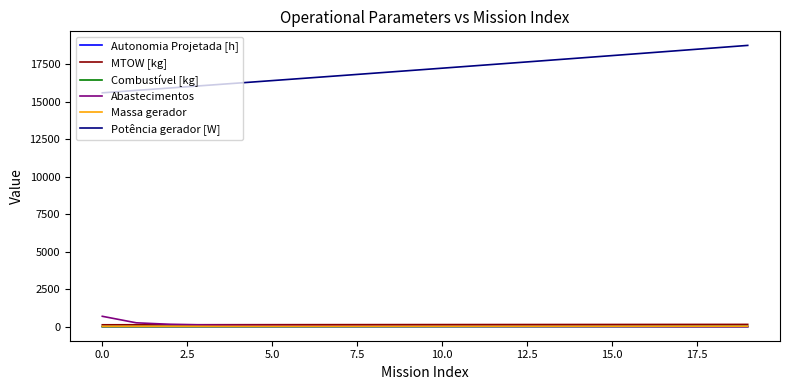

Which series has the largest range (max minus min)?

Potência gerador [W]